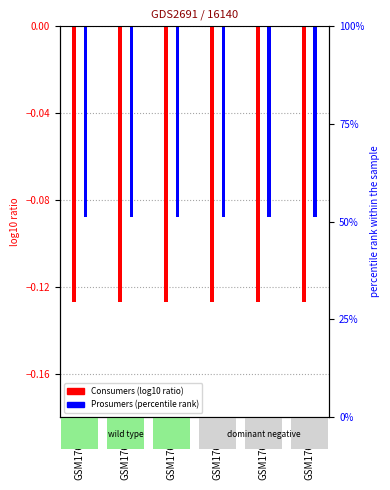

Which category has the highest value in the Consumers series?

GSM176600